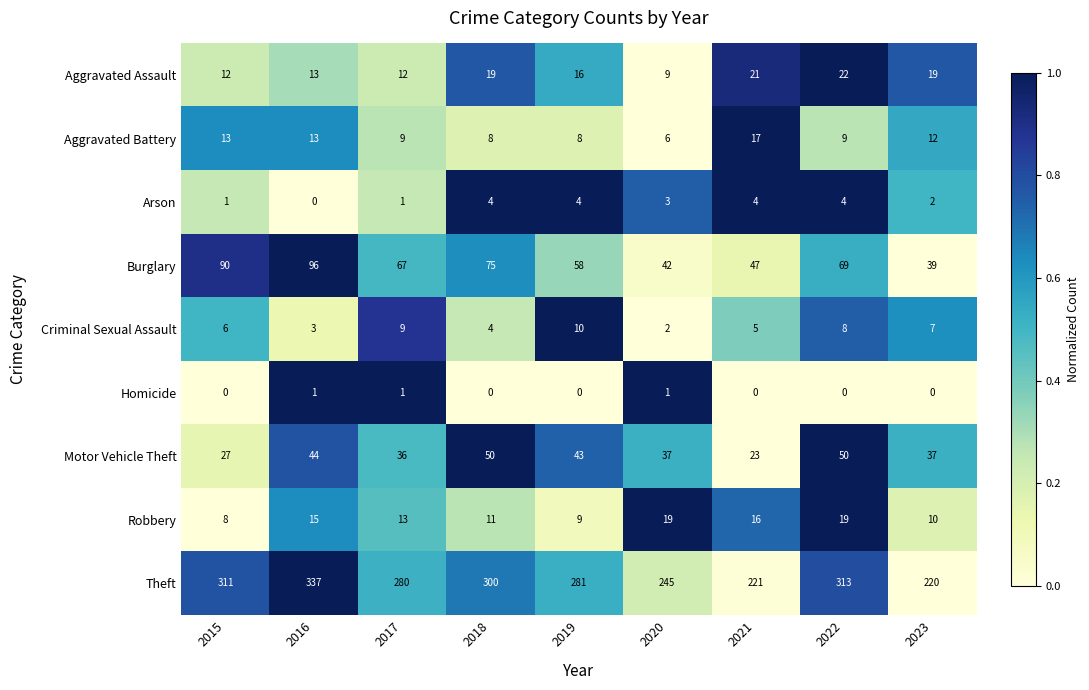

At which category does the chart reach its peak across all series?

2016